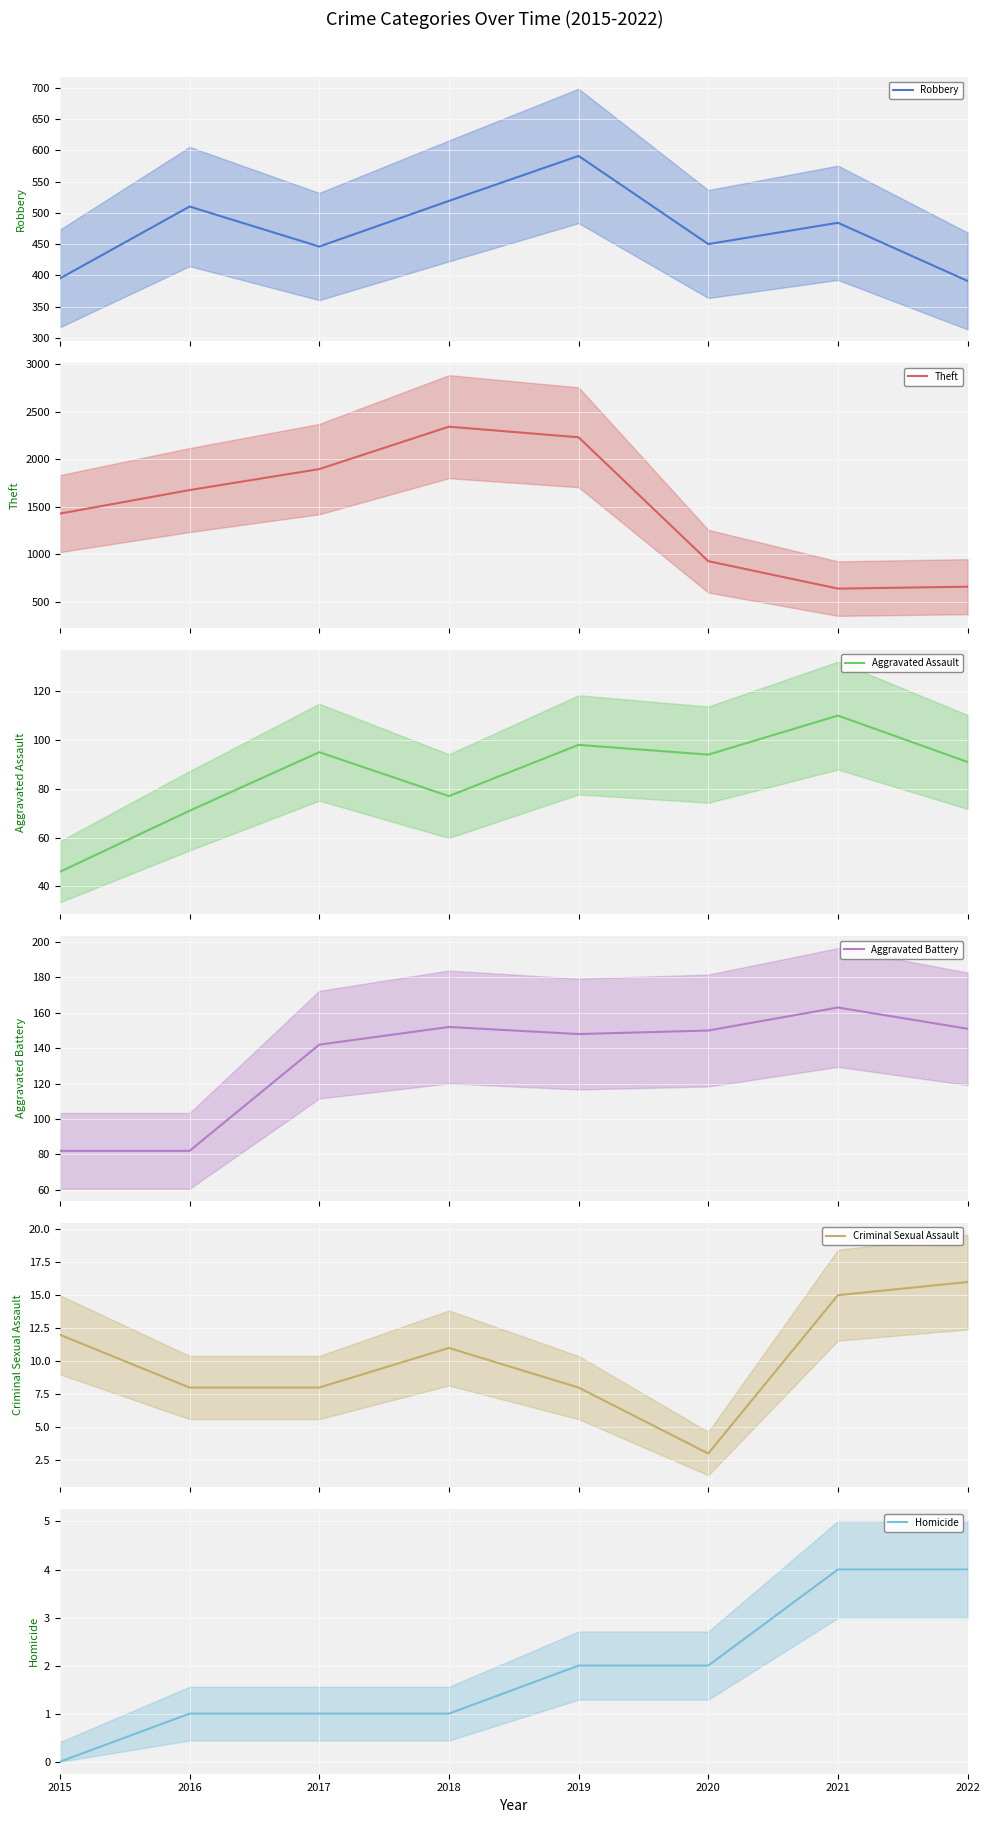

True or false: Theft has more than 1 interior local peaks.

False